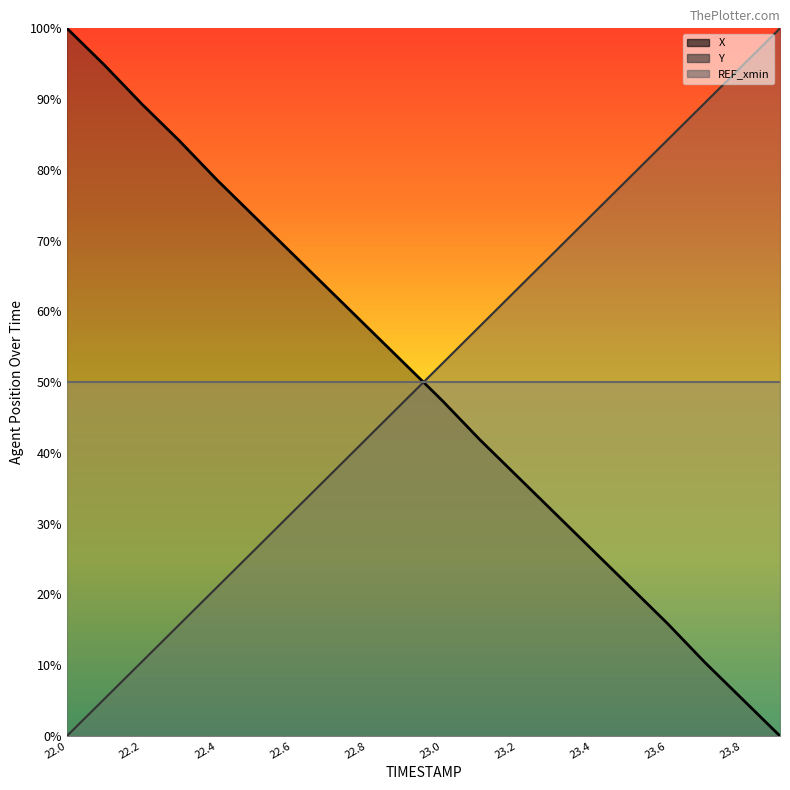

Reading left to right, what are all the values shown in this chart?

X: 100.0	94.8	89.3	84.1	78.6	73.4	68.2	63.0	57.8	52.6	47.4	41.9	36.7	31.5	26.3	21.1	15.9	10.4	5.2	0.0
Y: 0.0	5.2	10.5	15.8	21.0	26.3	31.6	36.8	42.1	47.4	52.6	57.9	63.2	68.4	73.7	79.0	84.2	89.5	94.7	100.0